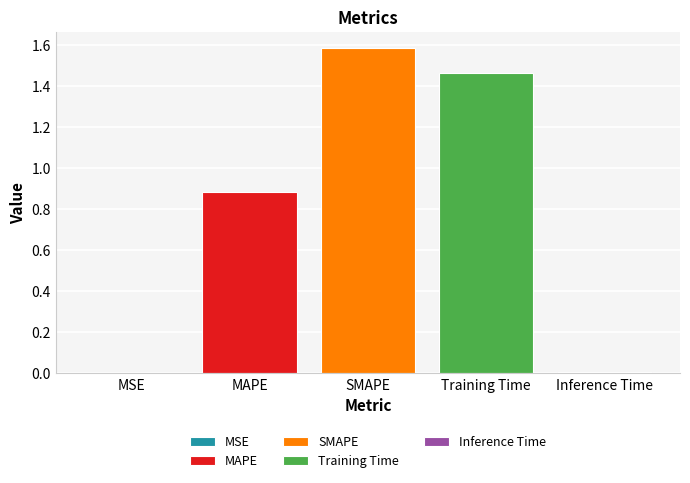

What is the maximum value shown in the chart?

1.6